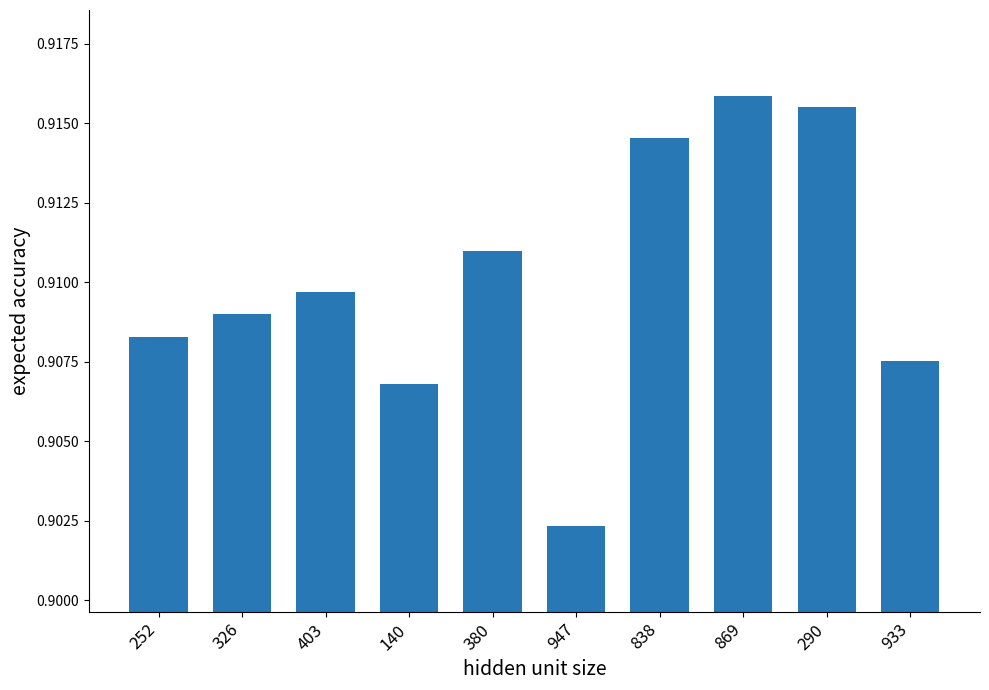

Which category has the lowest value across all series?

947